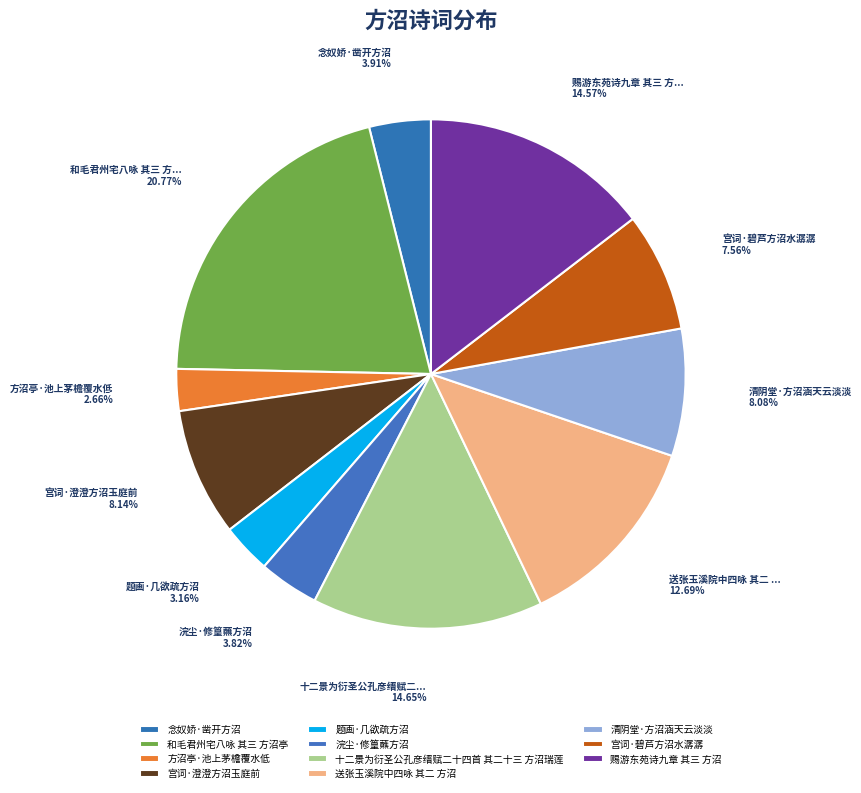

Is there any slice that represents more than half of the pie?

No